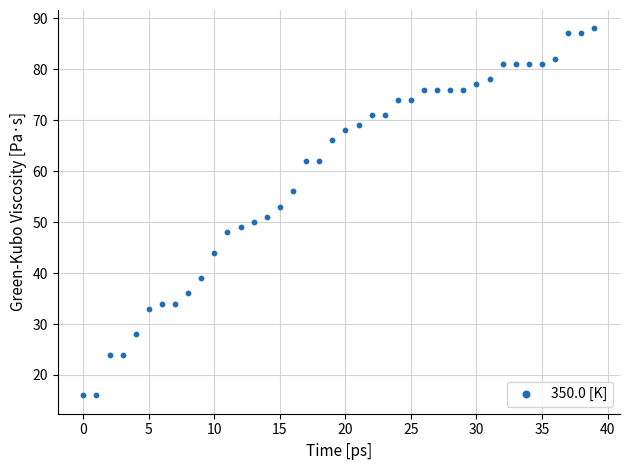

What is the range of Y values (max minus min)?

72